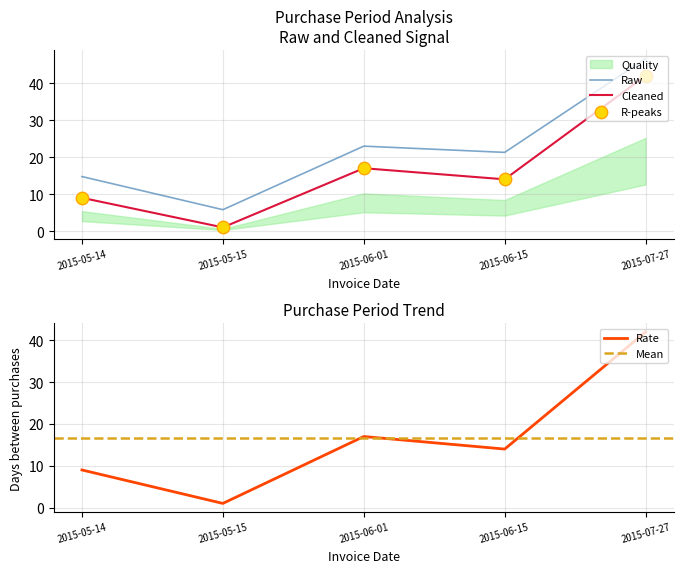

Which has a higher value, 2015-05-15 or 2015-06-01?

2015-06-01